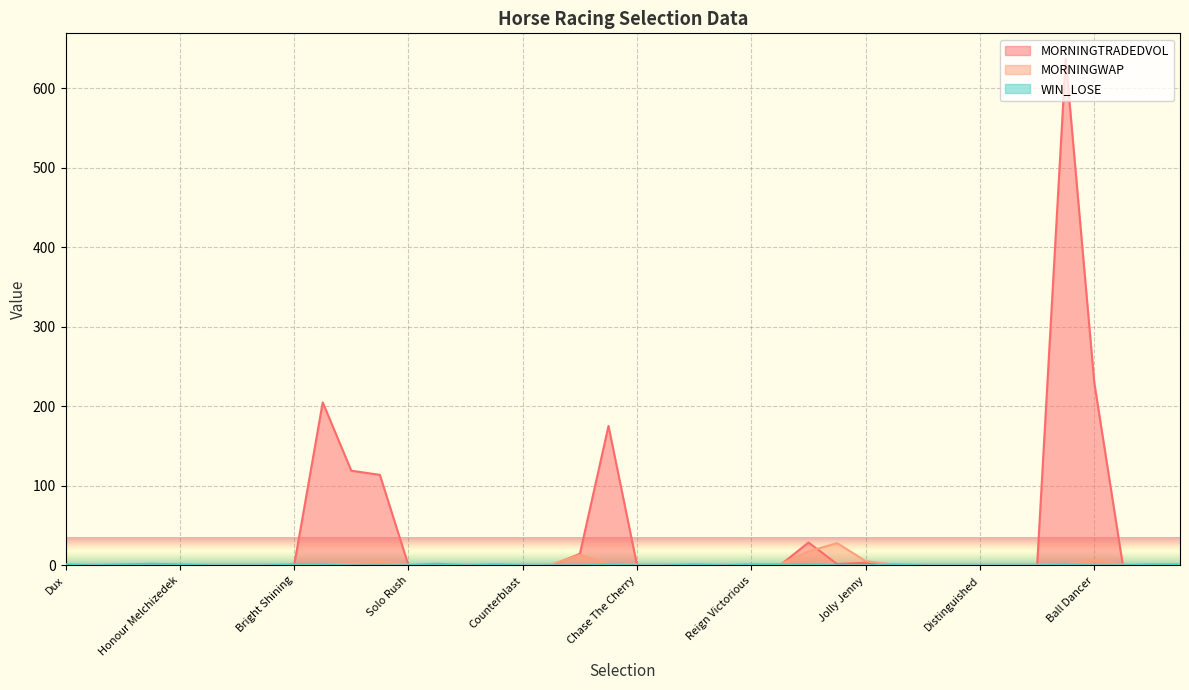

What is the label of the 9th point from the right?

Piano Forest